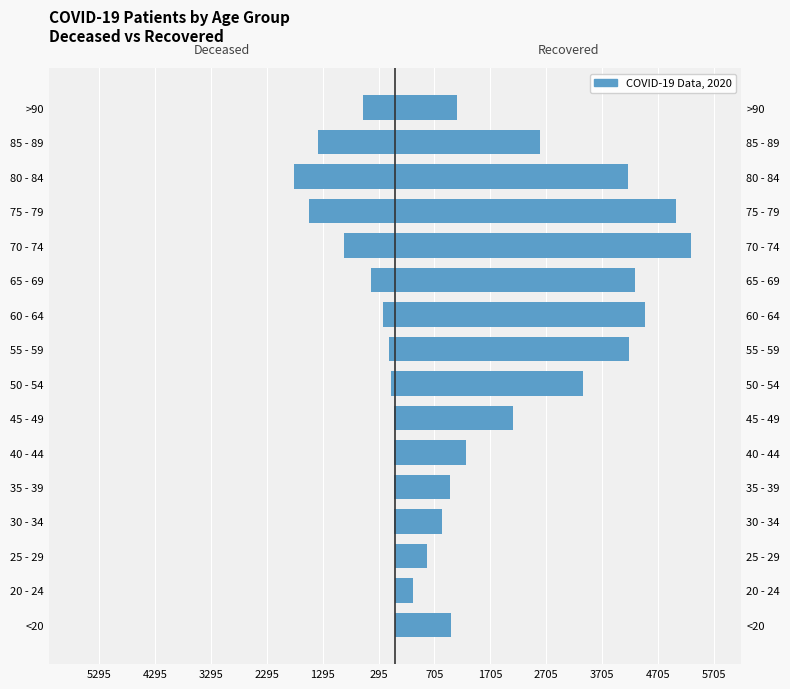

How many bars are there in each group?

2